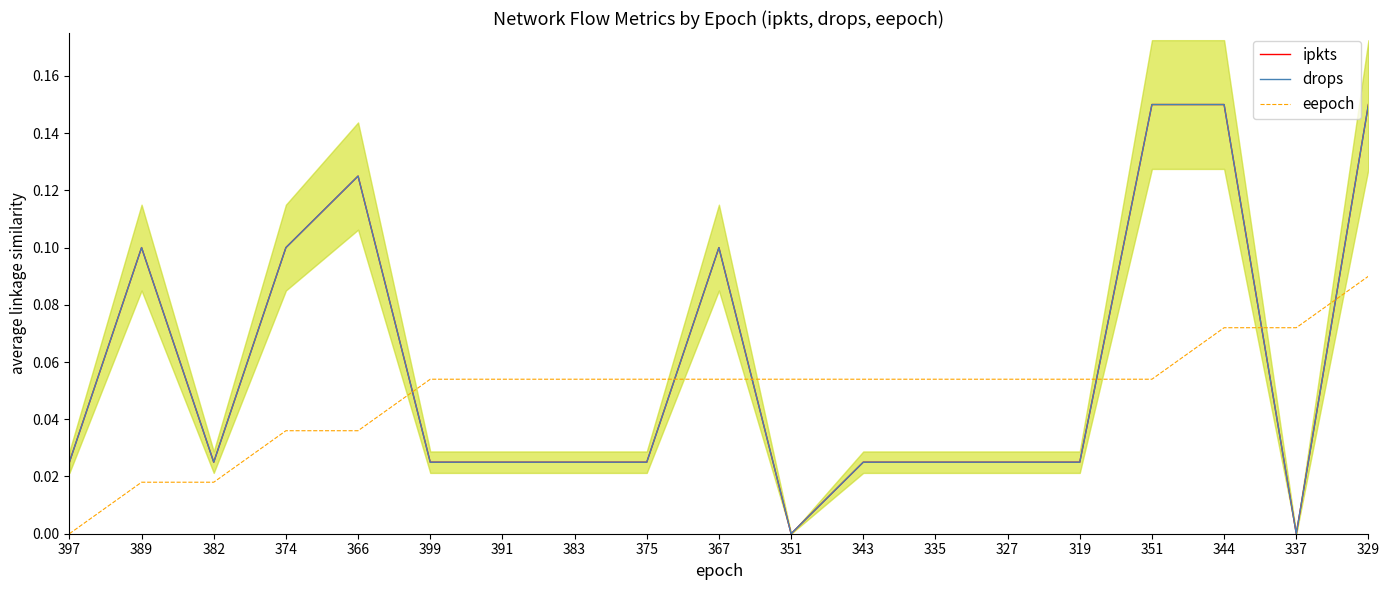

What is the difference between the ipkts values at 366 and 375?

0.1